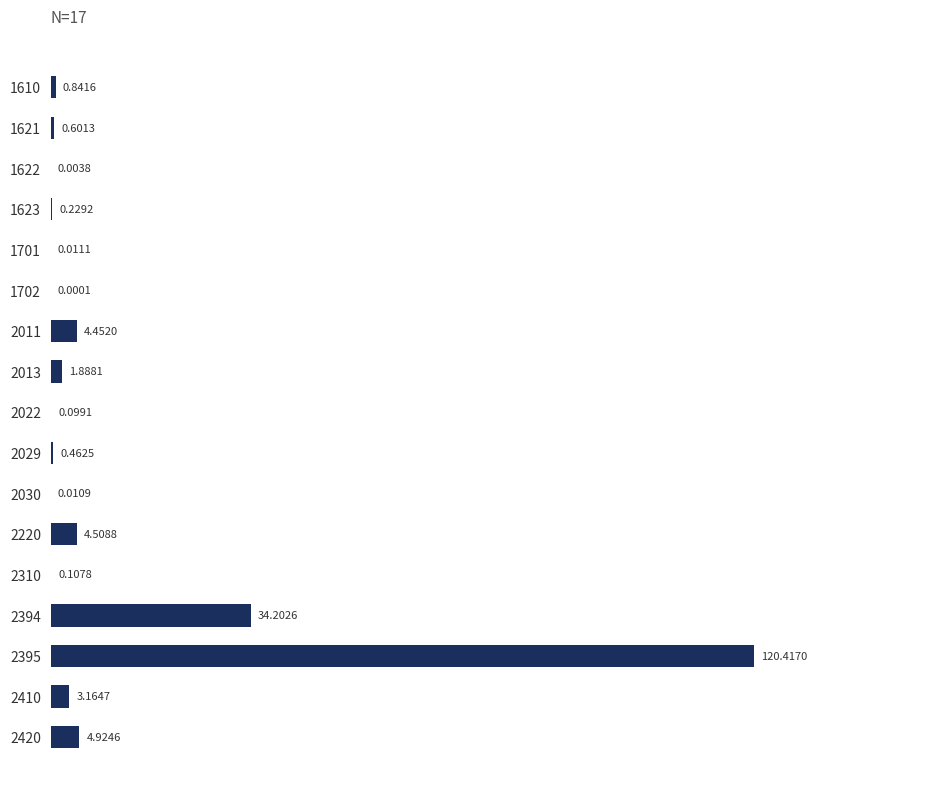

What is the sum of all values?

175.9